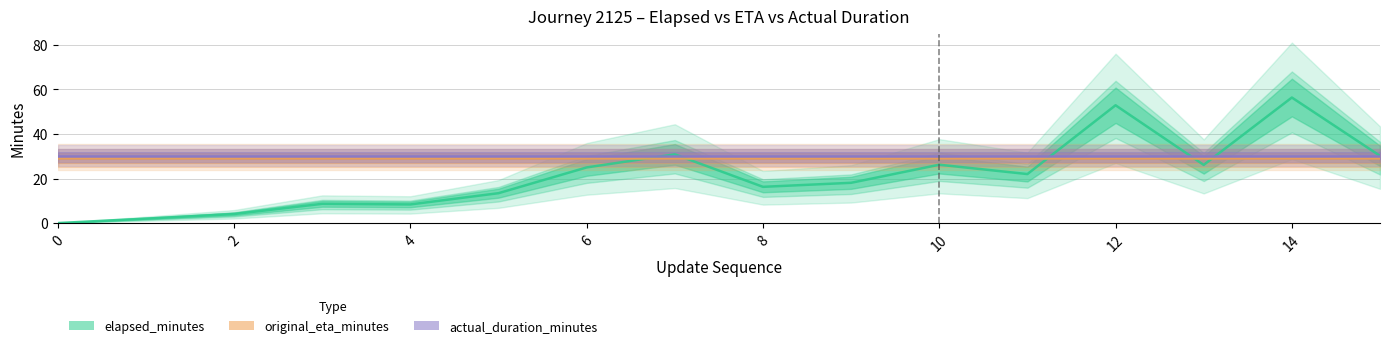

Rank the categories by original_eta_minutes value from highest to lowest.

0, 1, 2, 3, 4, 5, 6, 7, 8, 9, 10, 11, 12, 13, 14, 15